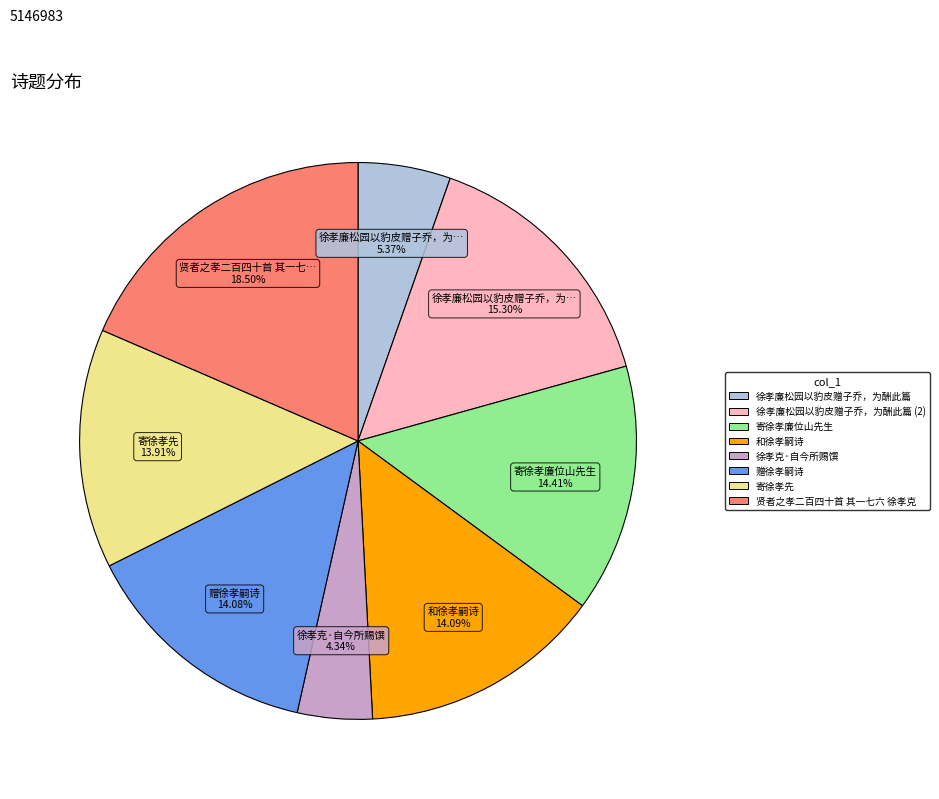

Does any single category account for the majority?

No